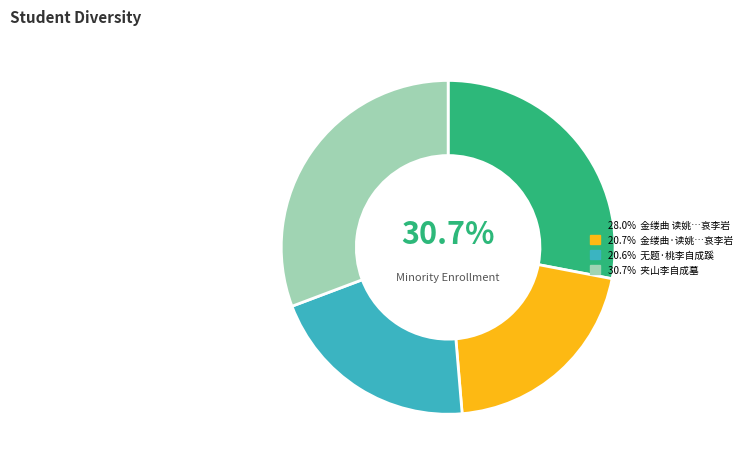

Which has a higher value, 无题·桃李自成蹊 or 金缕曲 读姚雪垠著长篇历史小说《李自成》，哀李岩?

金缕曲 读姚雪垠著长篇历史小说《李自成》，哀李岩